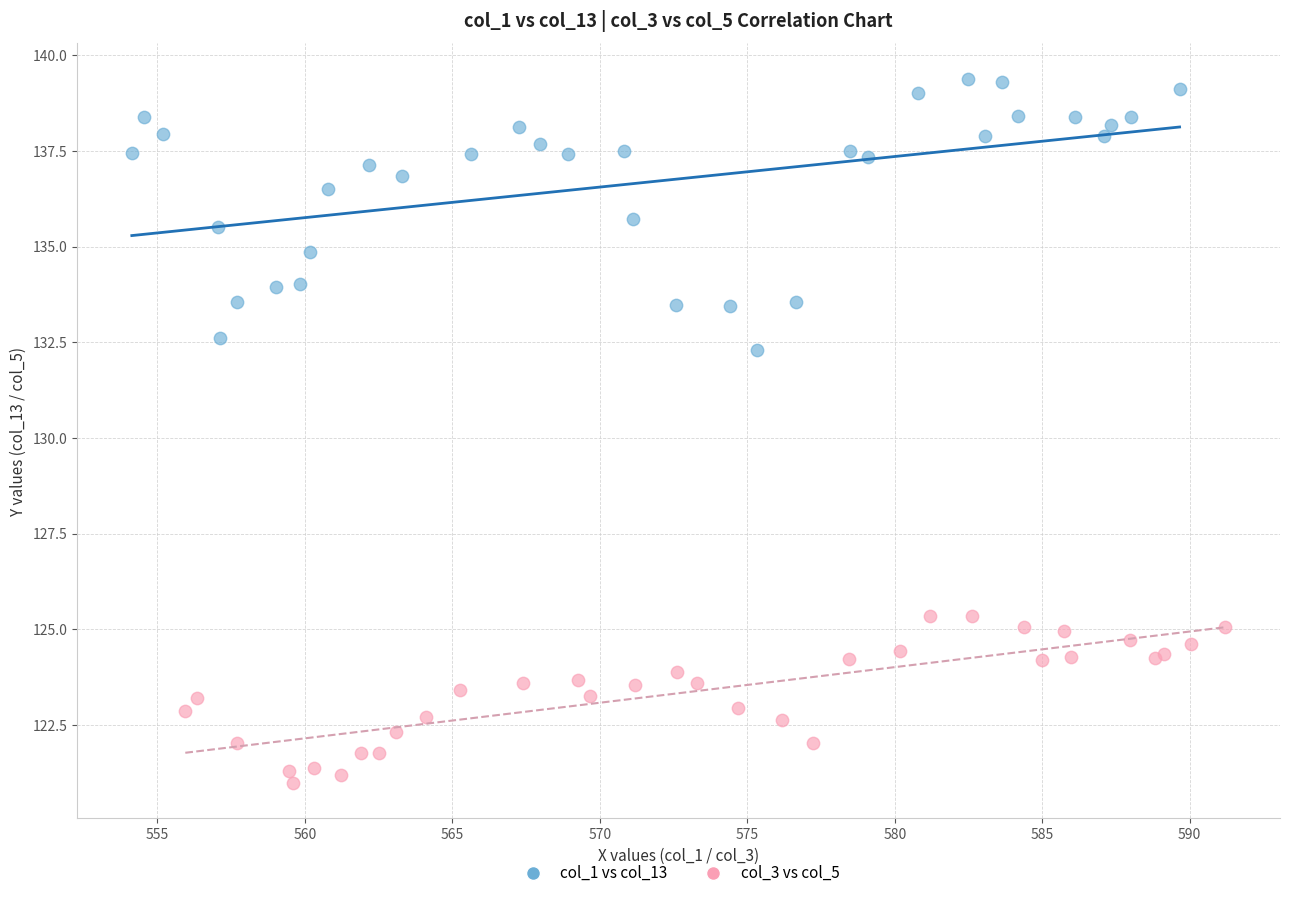

Which series has the largest Y range (max minus min)?

col_1 vs col_13